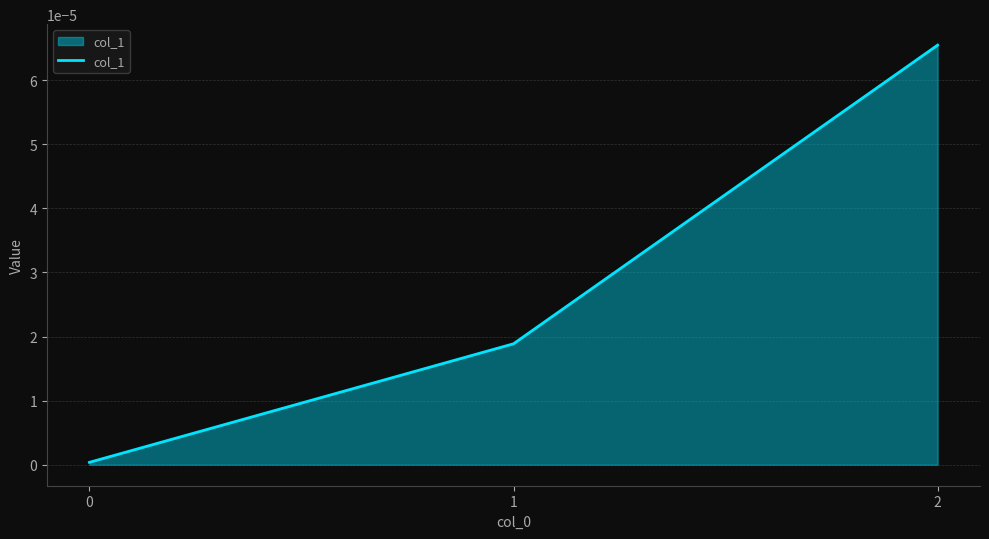

True or false: the data shows 0.0 at 1.

True